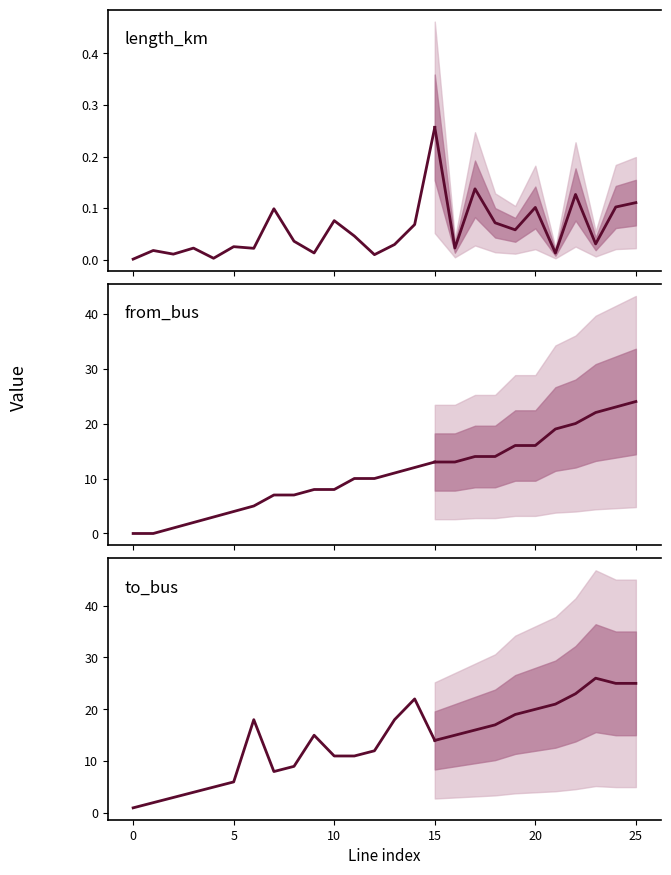

Between which two adjacent categories do from_bus and length_km first intersect?

0 and 5